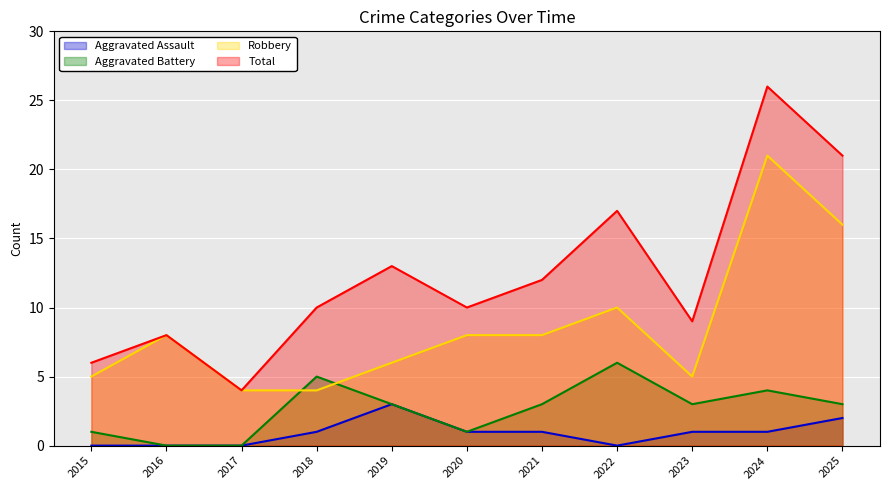

Is the value of Total at 2020 greater than the value of Robbery at 2020?

Yes